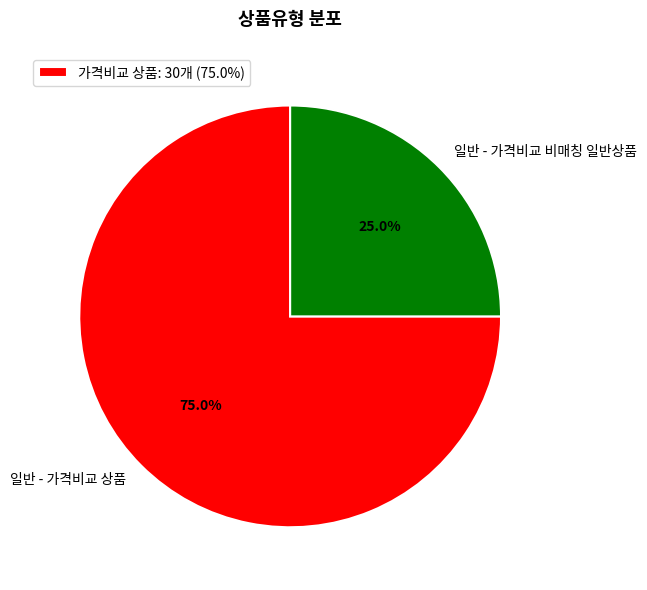

Which category has the smallest portion of the pie?

일반 - 가격비교 비매칭 일반상품